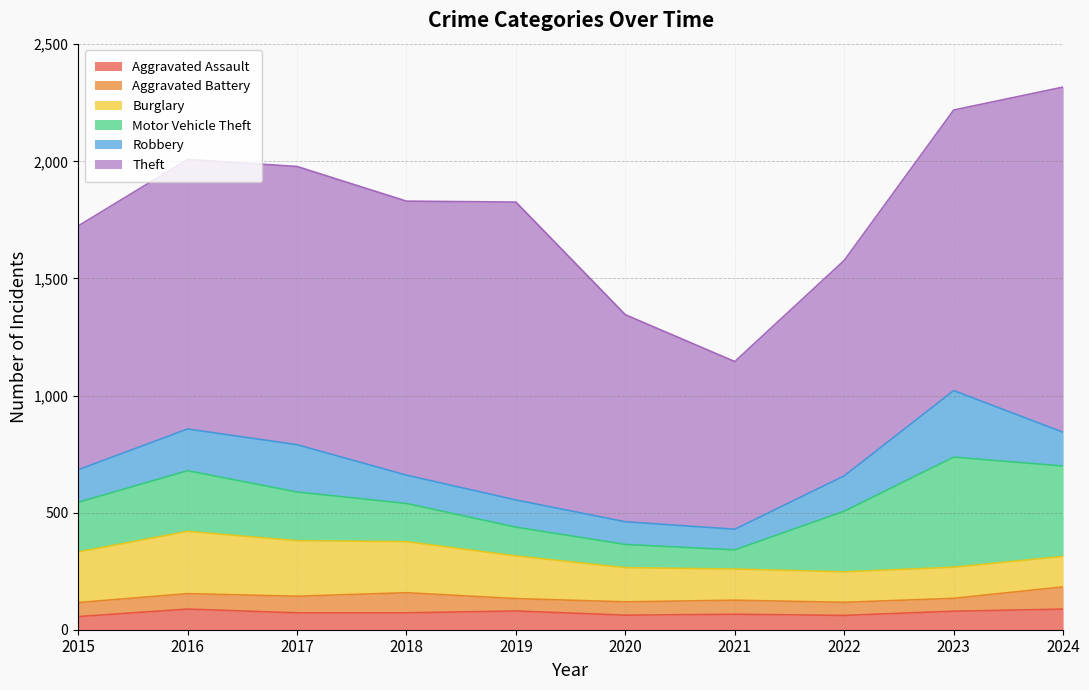

Which series has the widest spread of values?

Theft